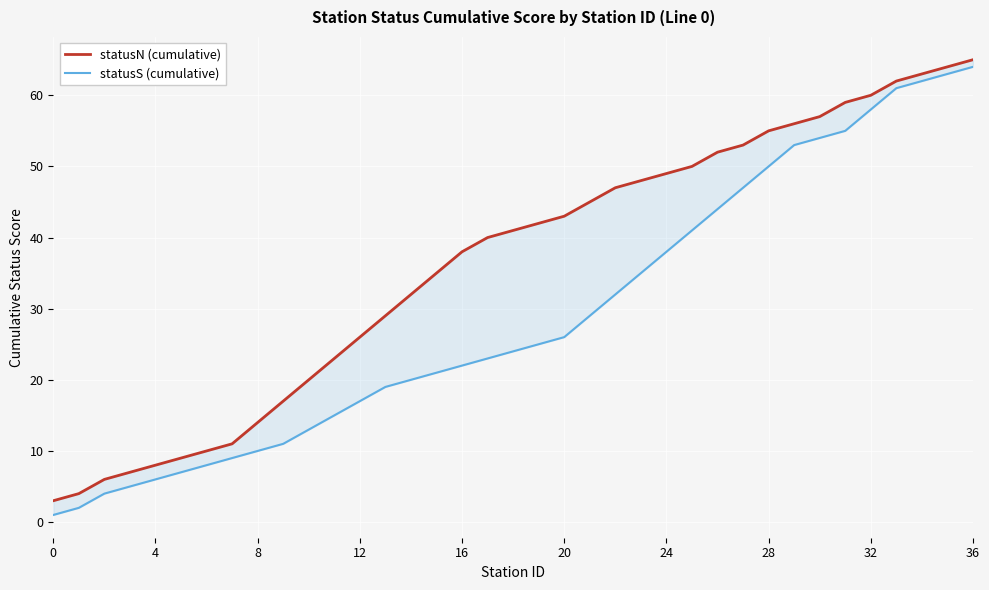

What is the difference between the maximum and minimum values in the statusS (cumulative) series?

63